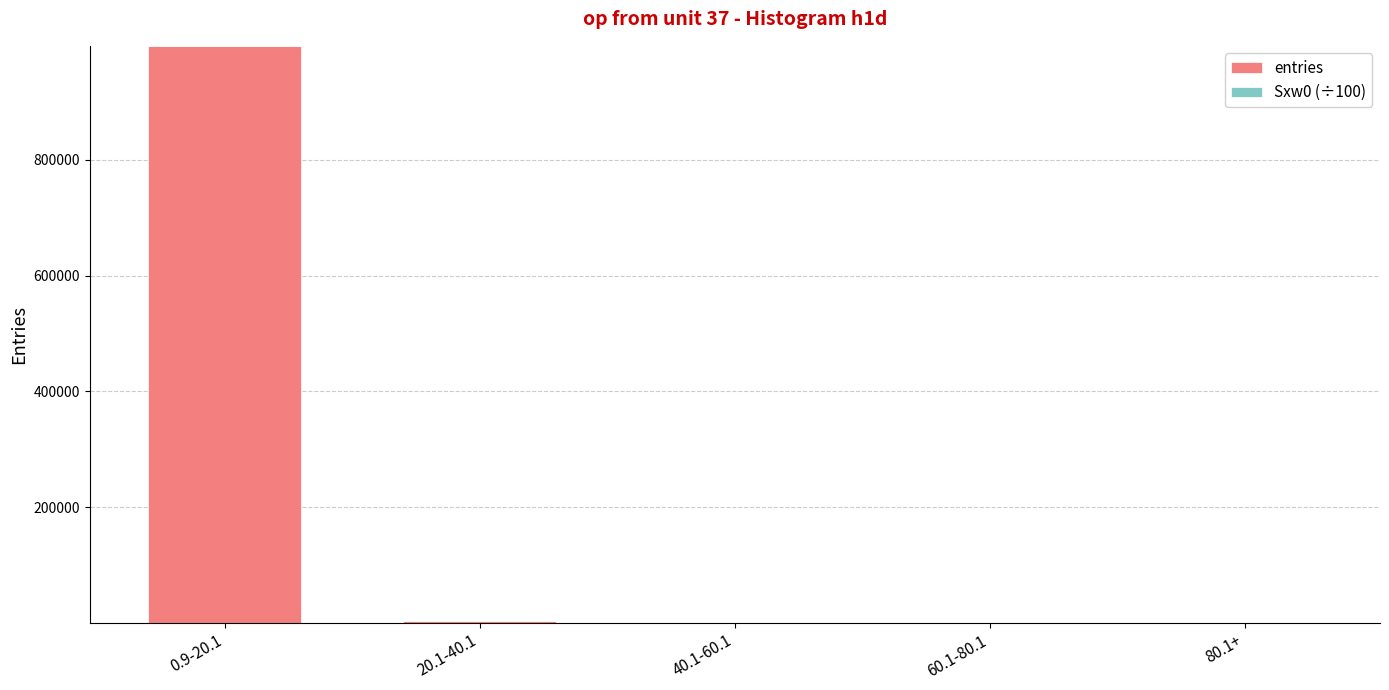

At which category is the sum across all series the highest?

0.9-20.1